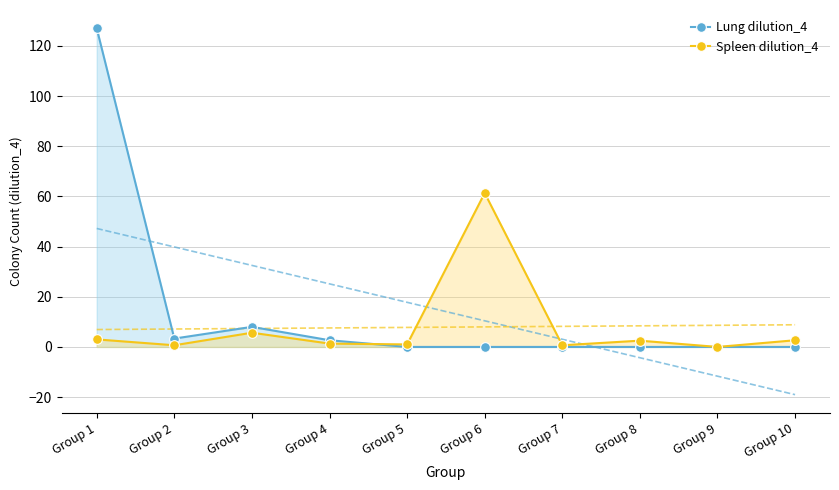

After their last crossing, which series has the higher values: Lung dilution_4 or Spleen dilution_4?

Spleen dilution_4